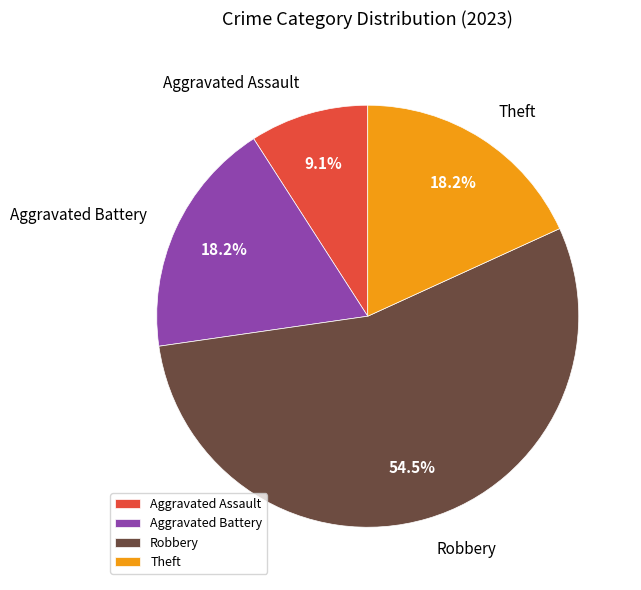

What percentage do Aggravated Battery and Aggravated Assault together represent?

27.3%